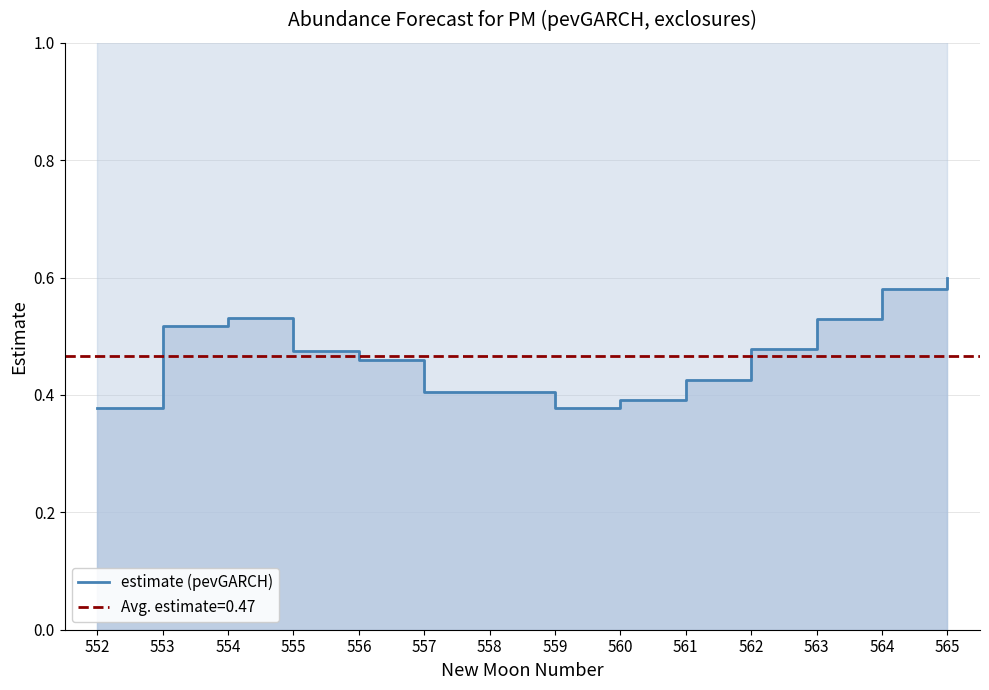

What is the value of the 14th point from the left?

0.6